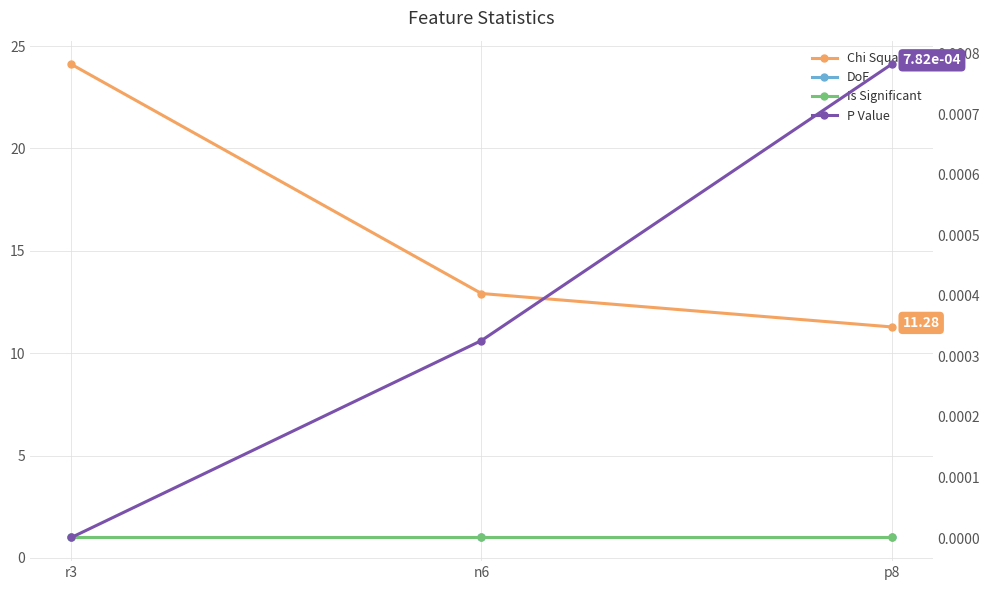

Rank the series at r3 from highest to lowest value.

Chi Square, DoF, Is Significant, P Value